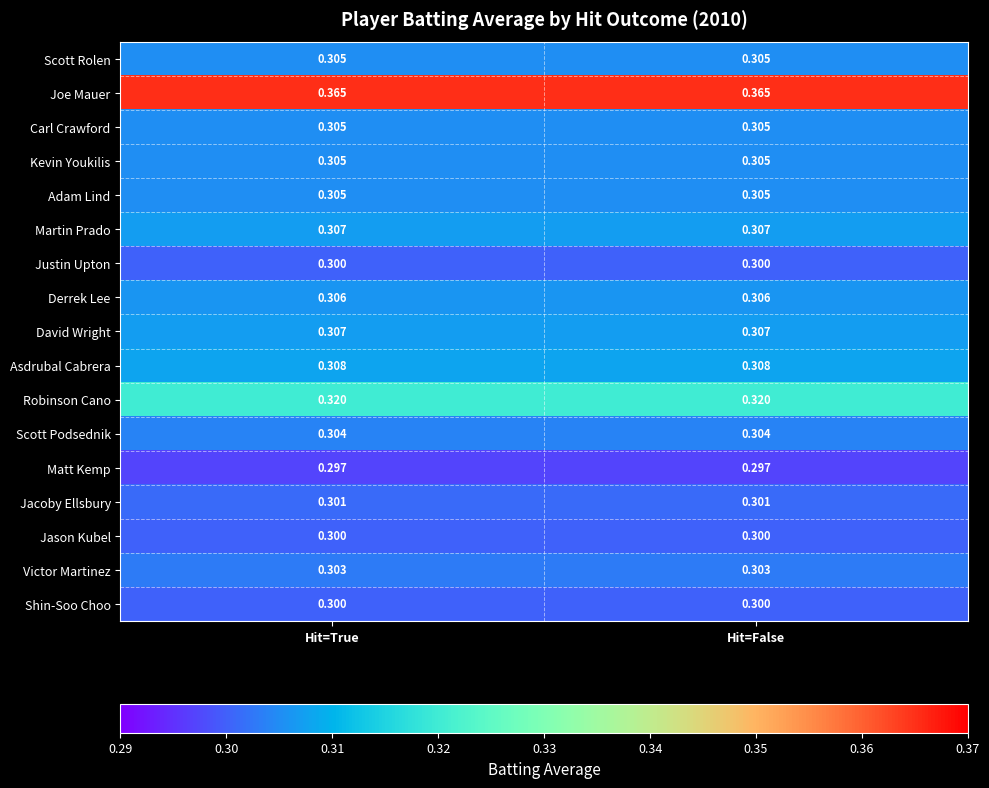

Is the value of Joe Mauer at Hit=True greater than the value of Shin-Soo Choo at Hit=True?

Yes